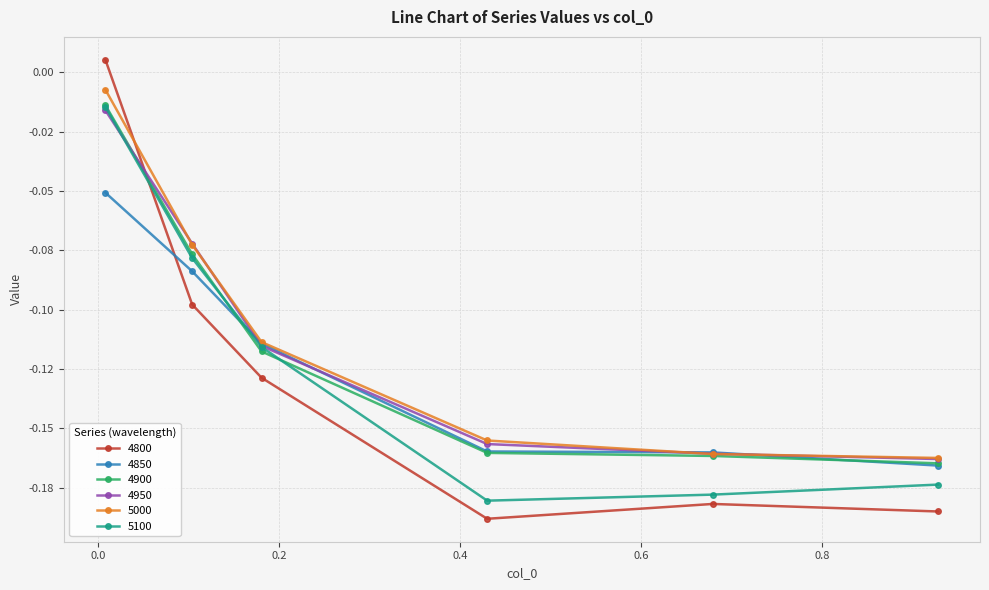

What are all the series names shown in the legend?

4800, 4850, 4900, 4950, 5000, 5100